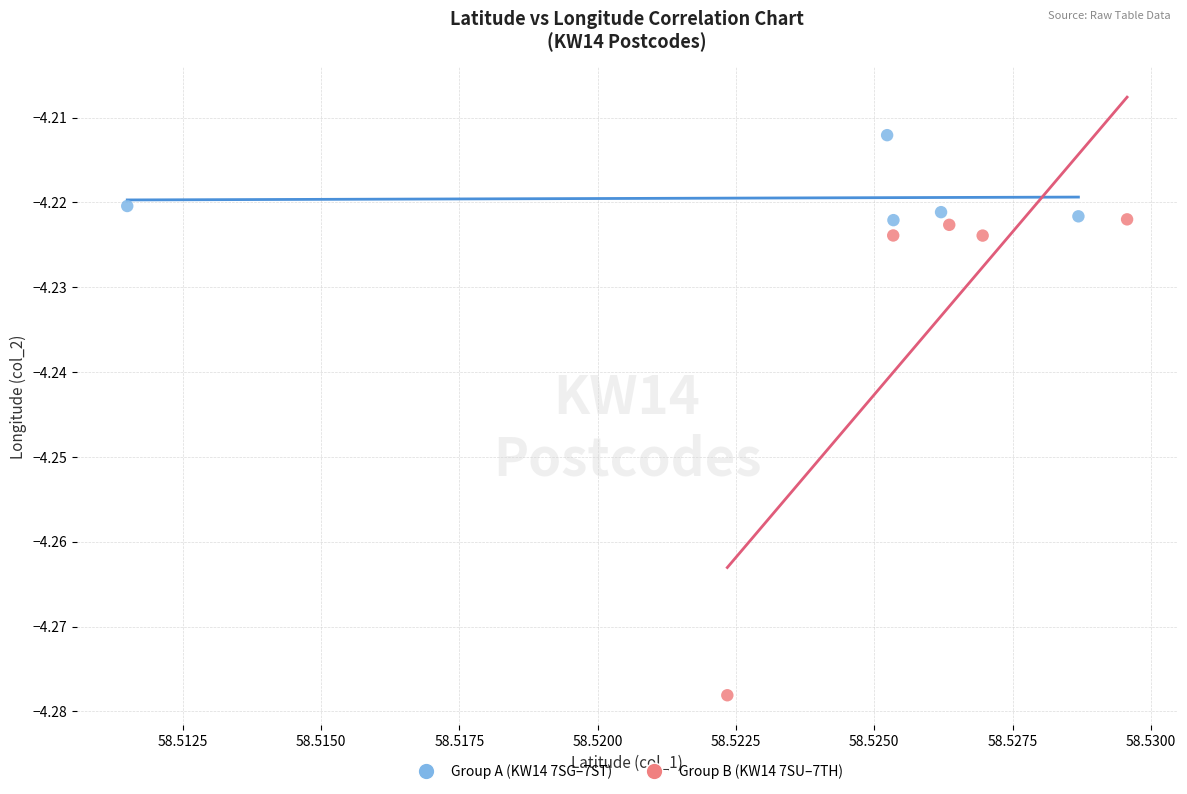

Which series reaches the maximum Y coordinate?

Group A (KW14 7SG–7ST)